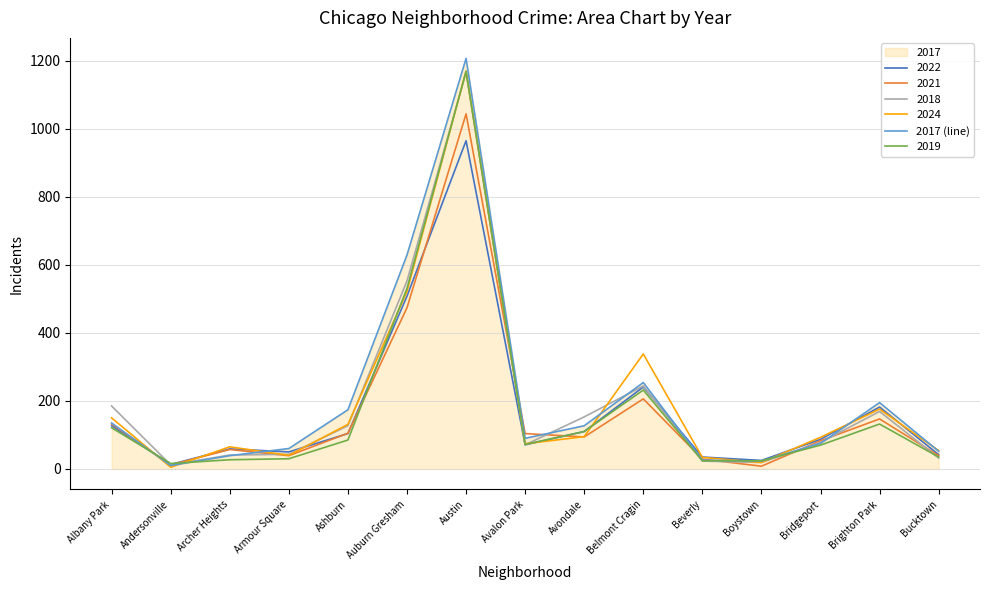

Does the chart have visible grid lines?

Yes